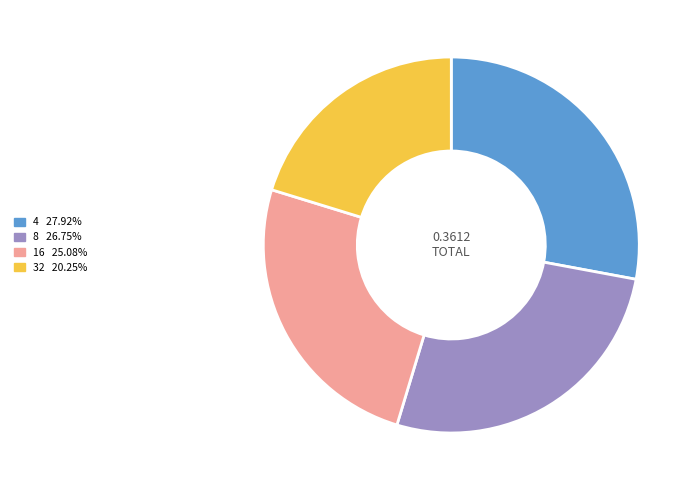

Does any single category account for the majority?

No